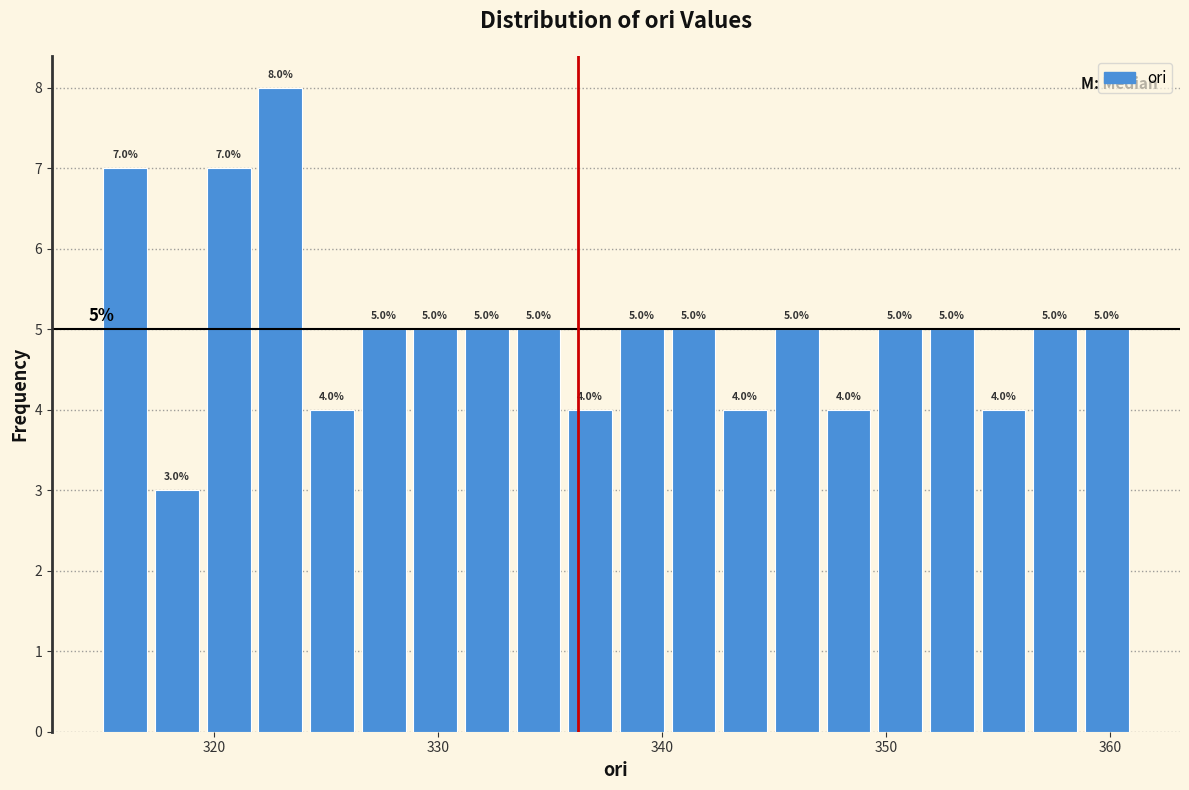

Around what value on the x-axis is the tallest bar? Give the approximate position of its centre, as read against the axis.

323